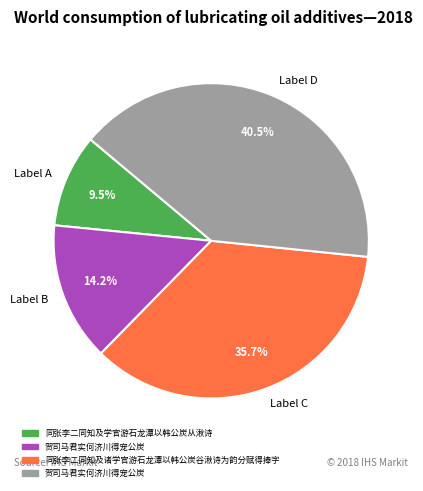

Which category has the biggest portion of the pie?

Label D